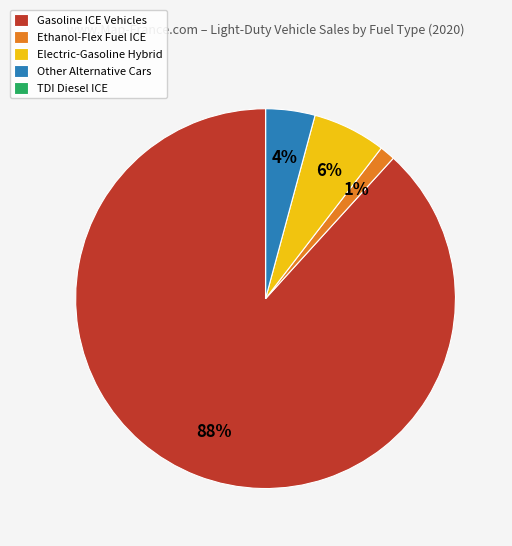

Is the sum of Electric-Gasoline Hybrid and Gasoline ICE Vehicles greater than half?

Yes